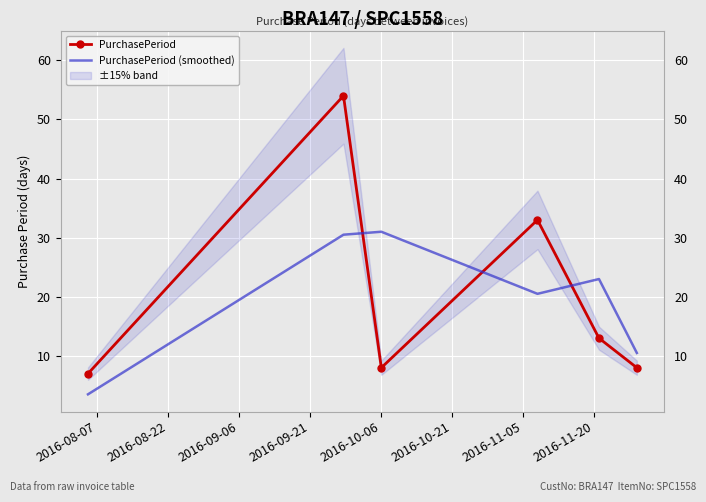

At how many categories does at least one series exceed 24?

3